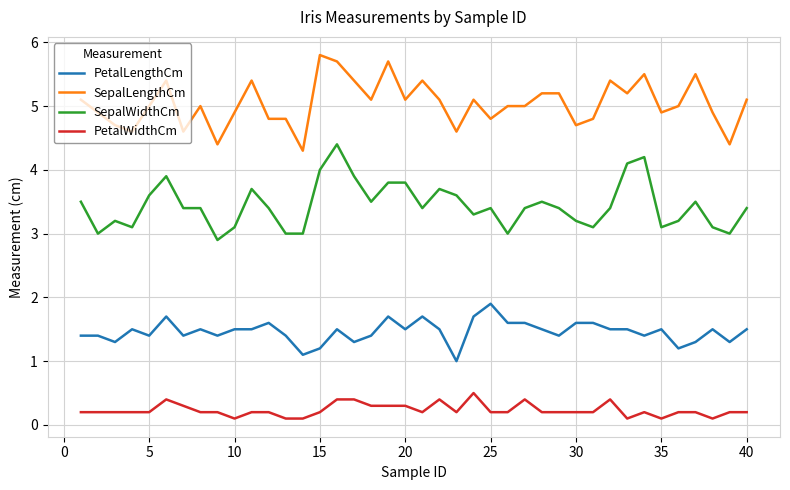

What is the maximum value shown in the chart?

5.8